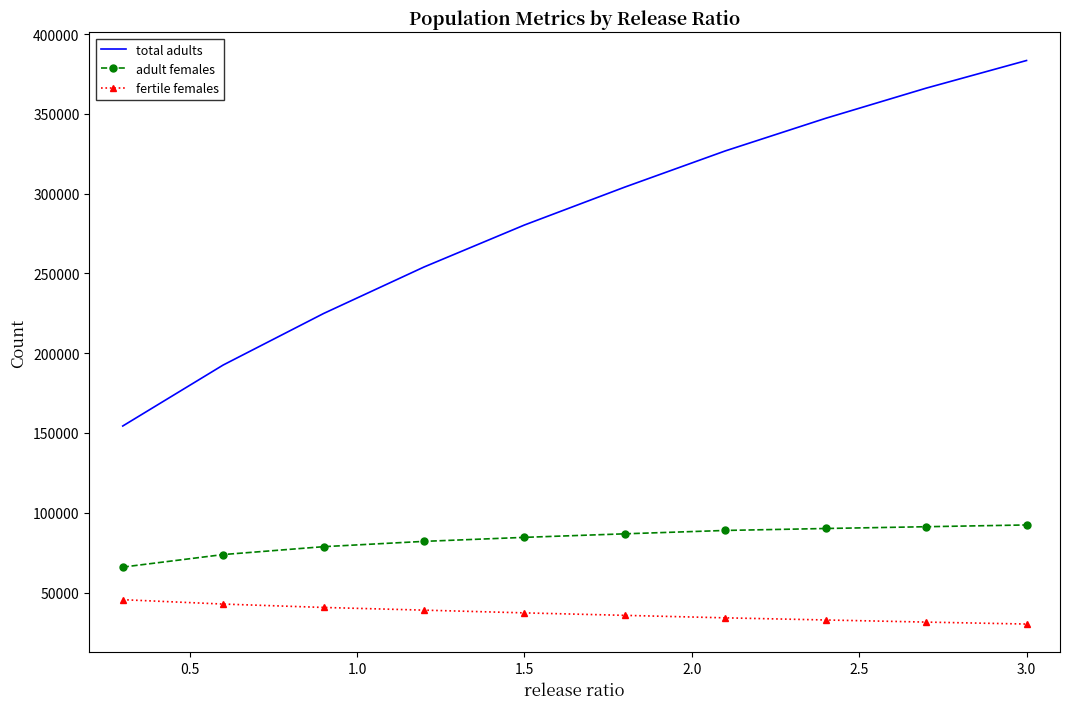

How many distinct data groups are displayed?

3